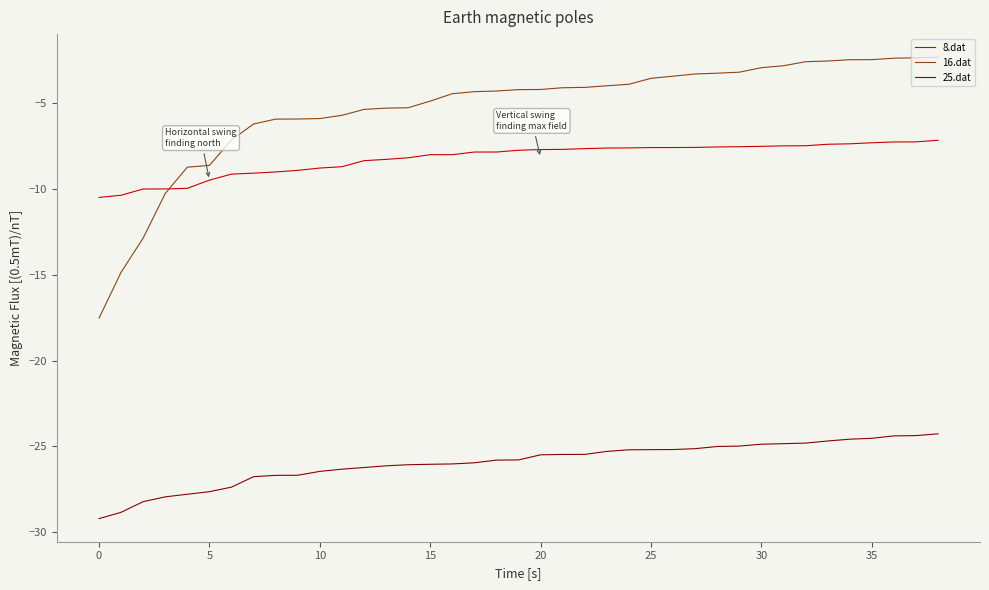

Does the chart have visible grid lines?

No